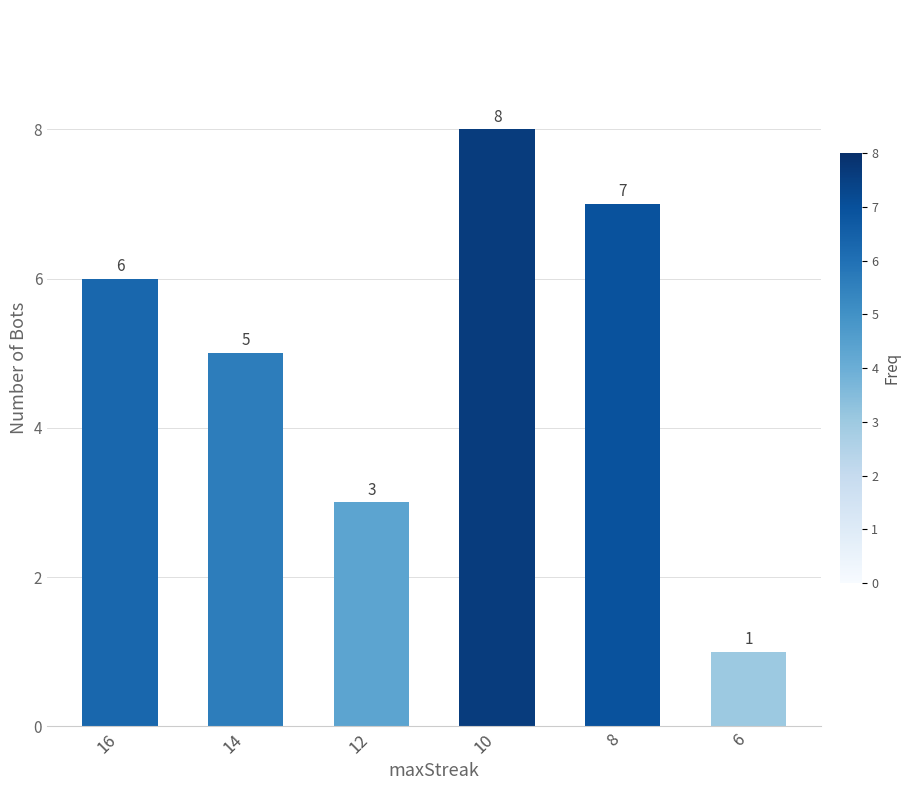

How many categories are shown in the chart?

6